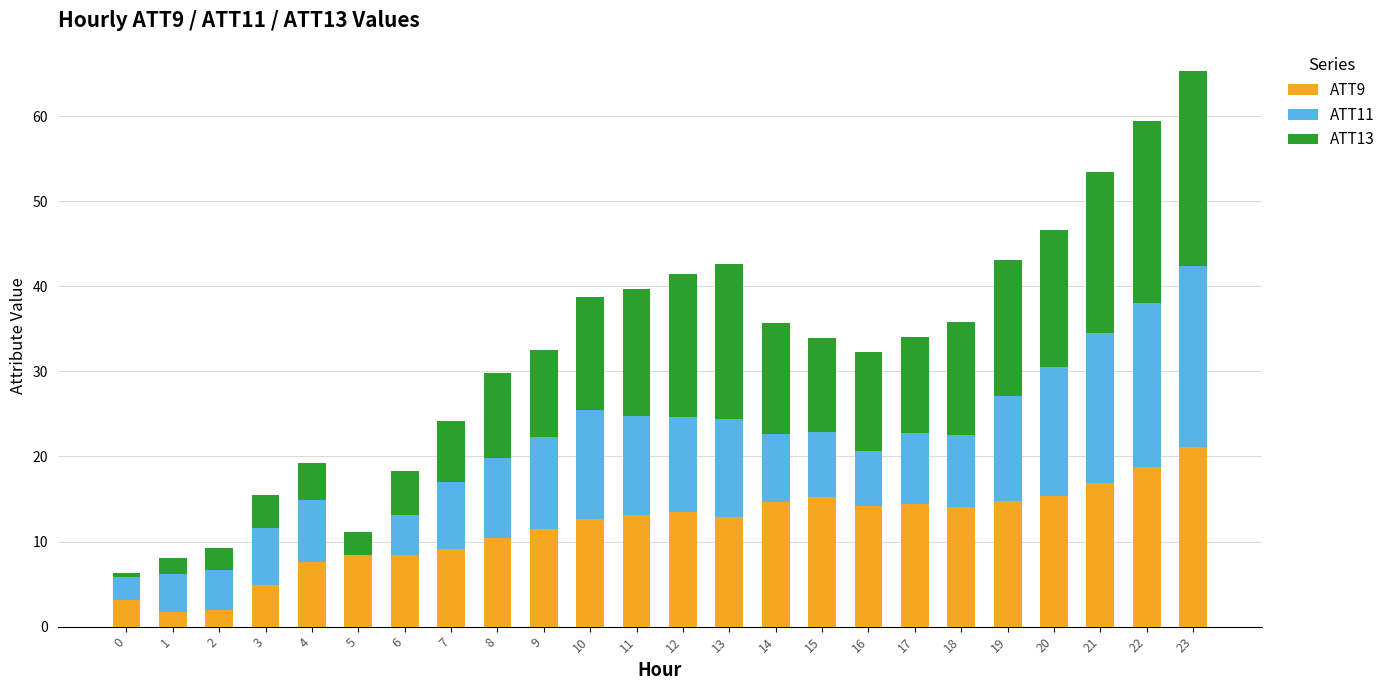

What is the sum of the ATT9 values at 22 and 2?

20.7